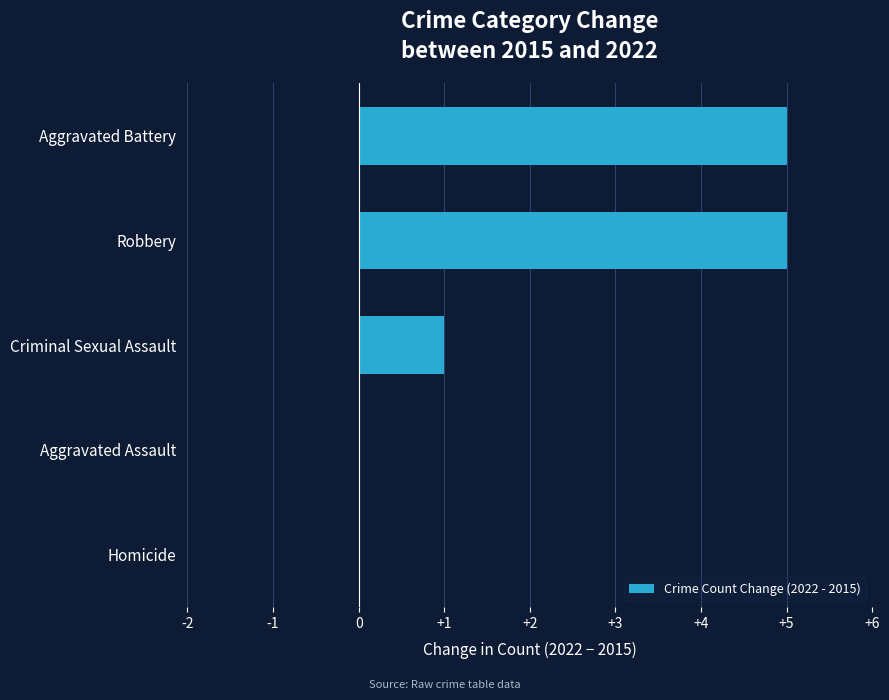

What is the sum of the values at Robbery and Aggravated Assault?

5